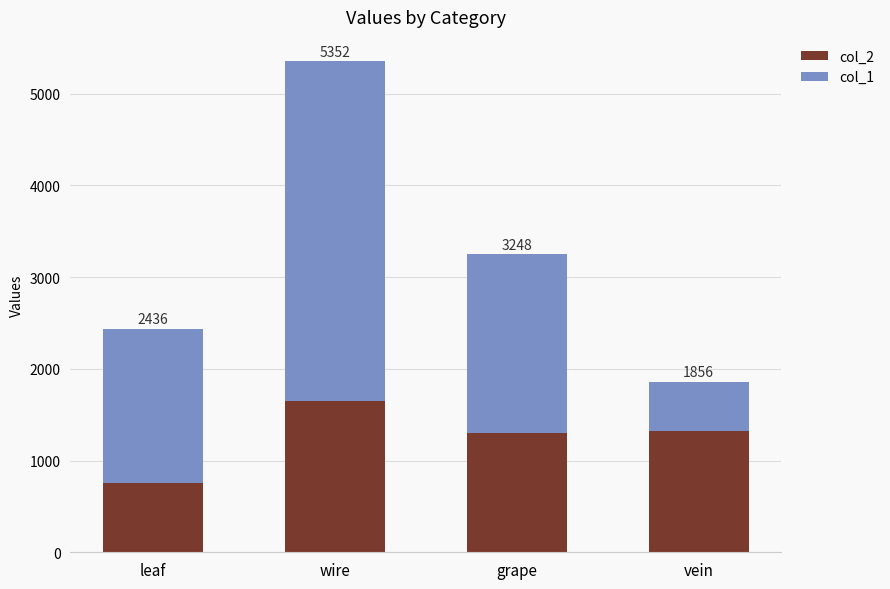

What is the difference between the second highest and second lowest values in the col_2 series?

24